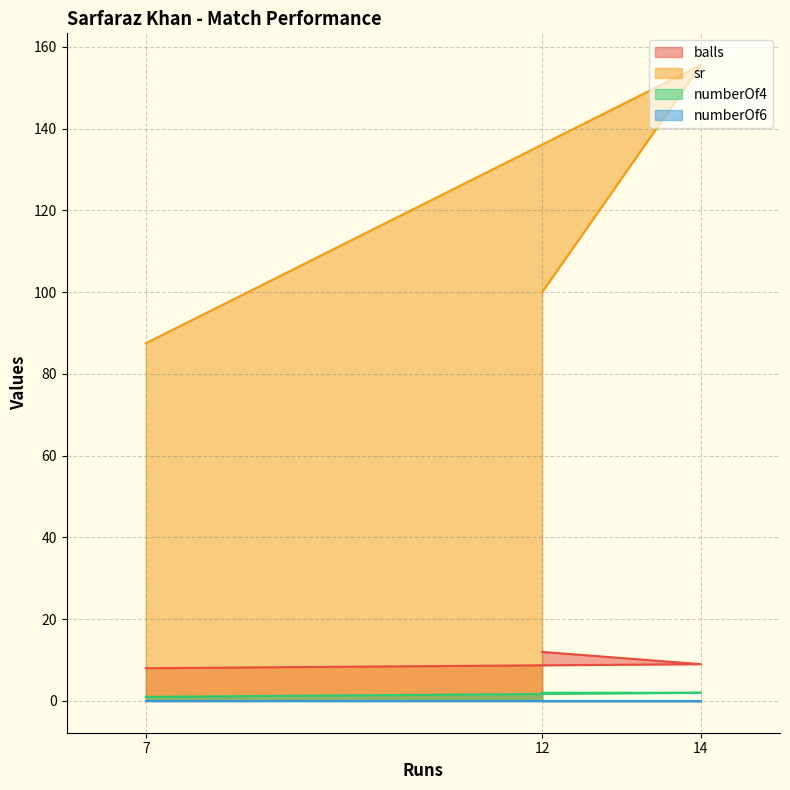

The value of sr at 12 is 160.6. True or false?

False